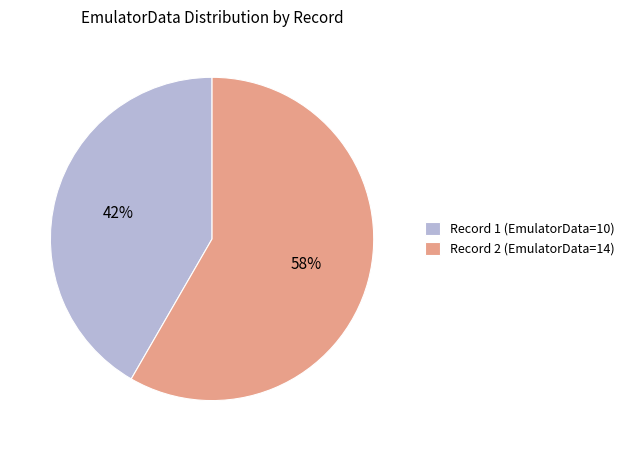

Is the sum of Record 1 (EmulatorData=10) and Record 2 (EmulatorData=14) greater than half?

Yes